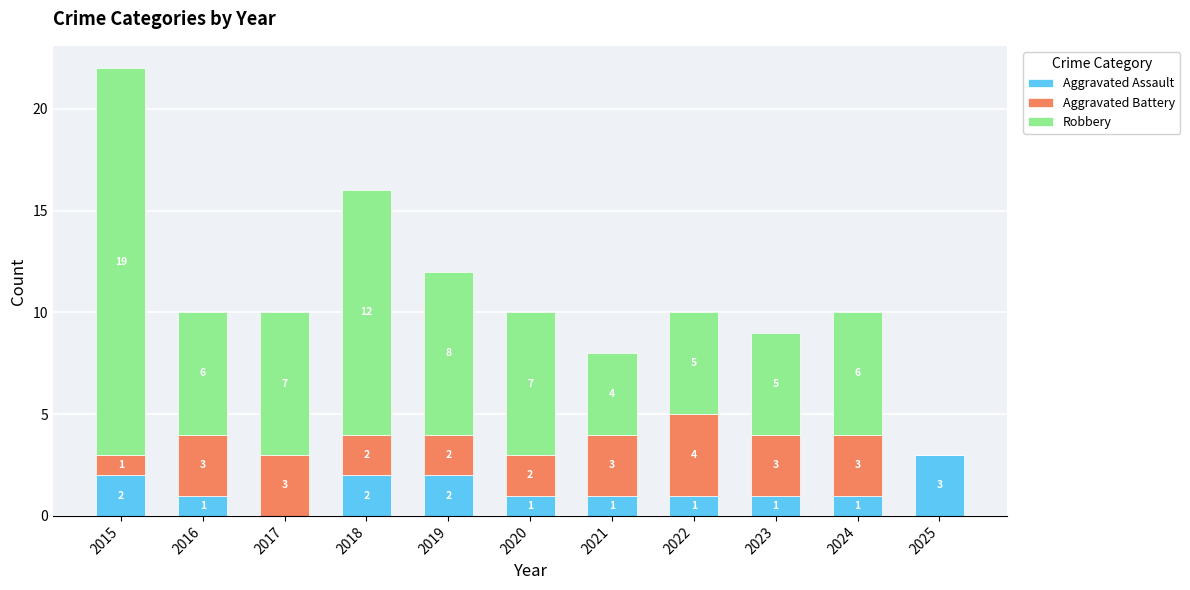

What is the sum of the Aggravated Assault values at 2018 and 2025?

5